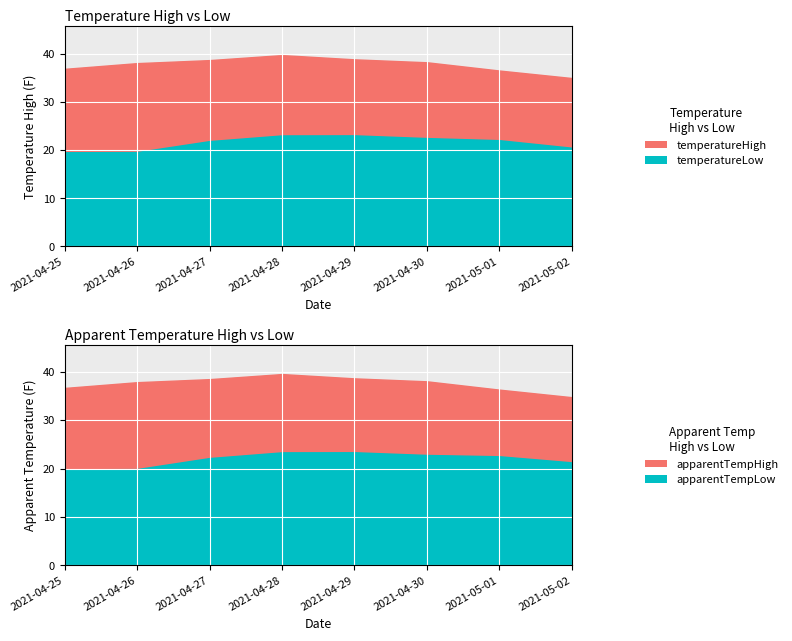

What is the difference between the temperatureHigh values at 2021-04-28 and 2021-04-30?

1.5